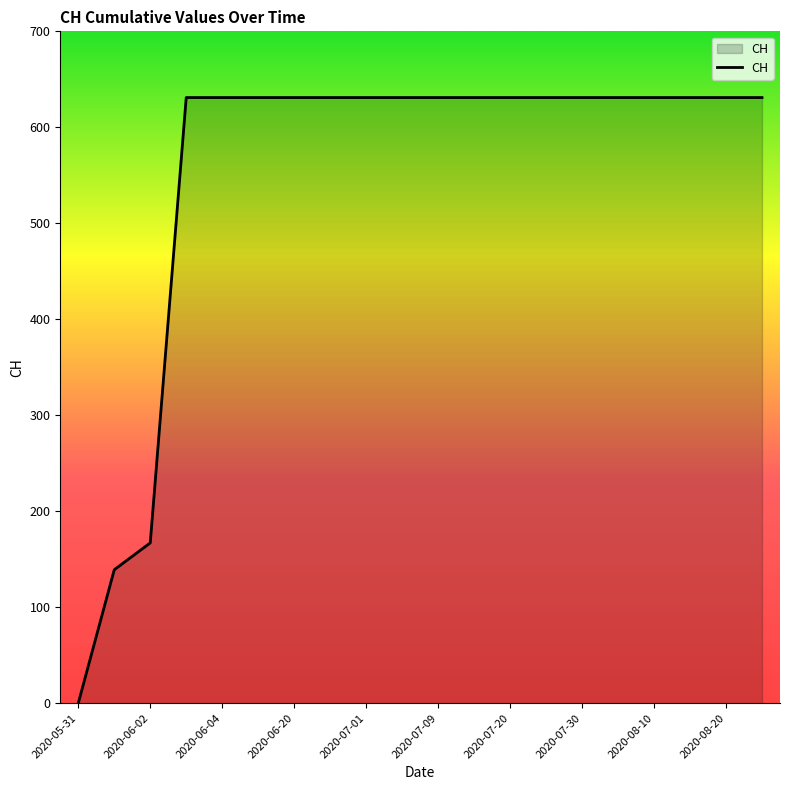

What is the maximum value shown in the chart?

631